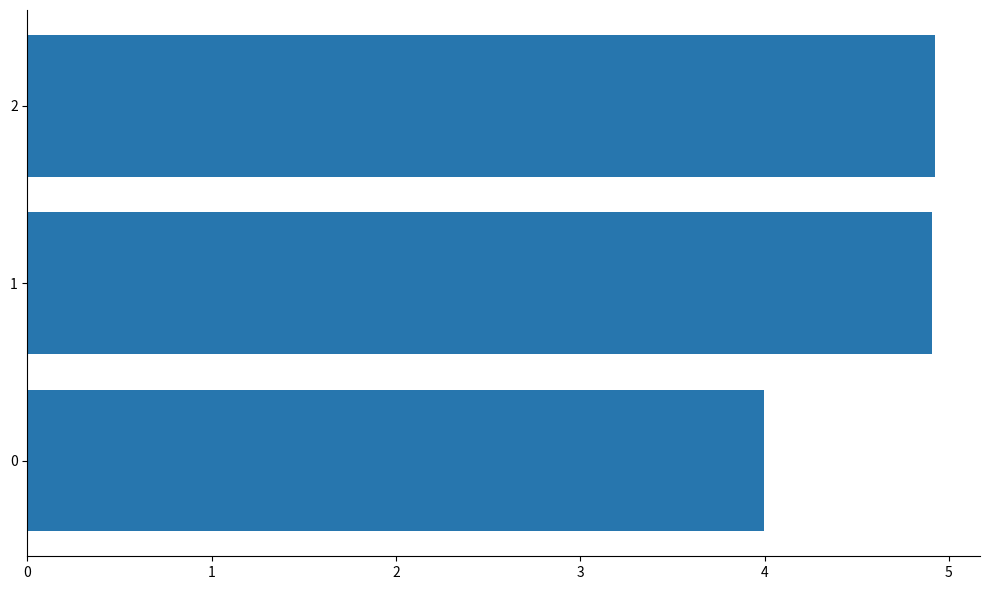

Reading bottom to top, list all the values displayed in this chart.

0=4.0	1=4.9	2=4.9